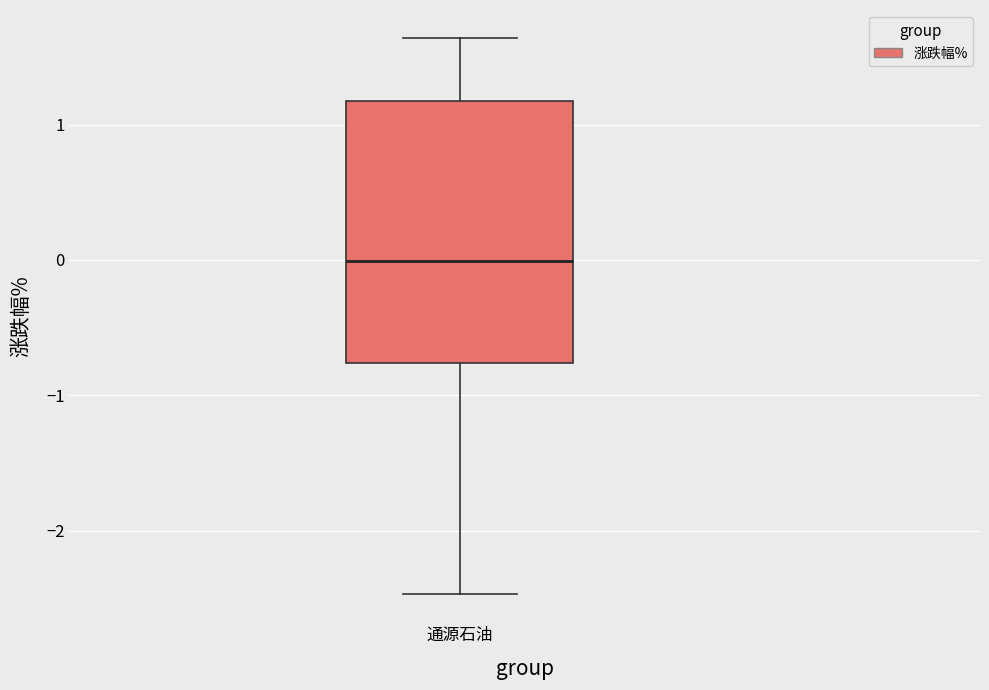

Read this box plot against the y-axis: the position of the median line, the range covered by the box, and the ends of both whiskers. The values are not printed on the chart, so give them approximately, as read against the axis.

median 0.0, box -0.8 to 1.2, whiskers -2.5 to 1.6